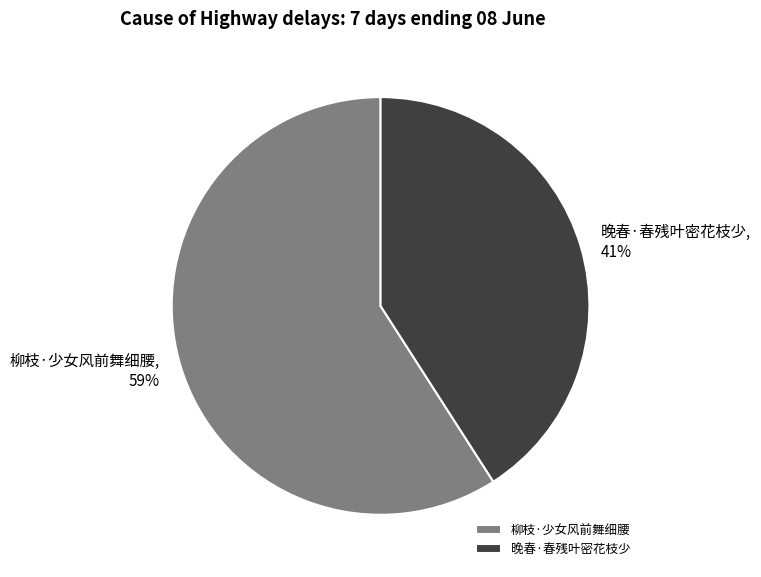

What is the ratio of the value at 柳枝·少女风前舞细腰 to the value at 晚春·春残叶密花枝少?

1.4